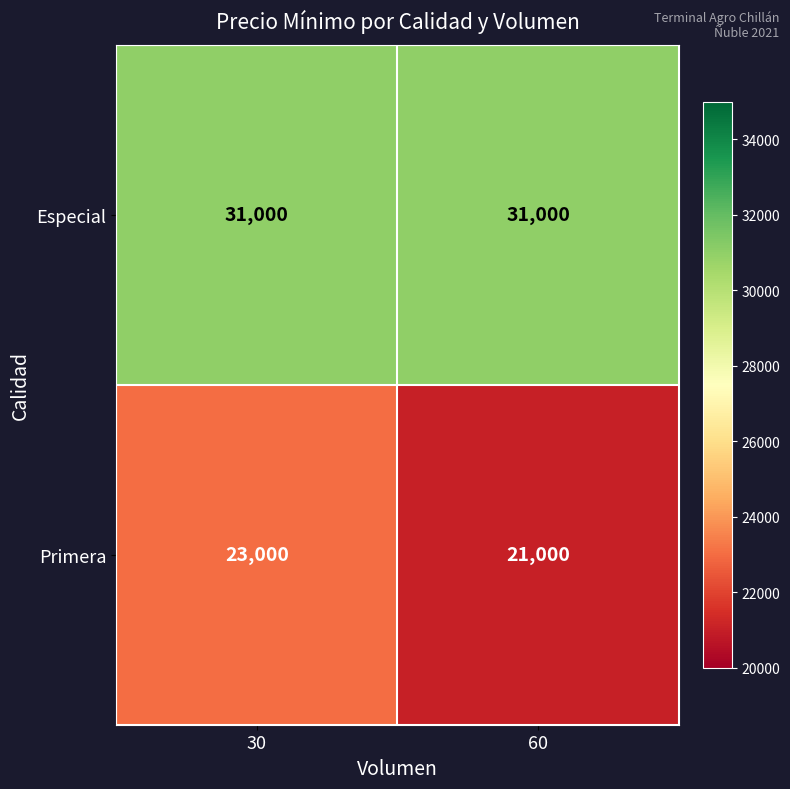

What is the maximum value shown in the chart?

31000